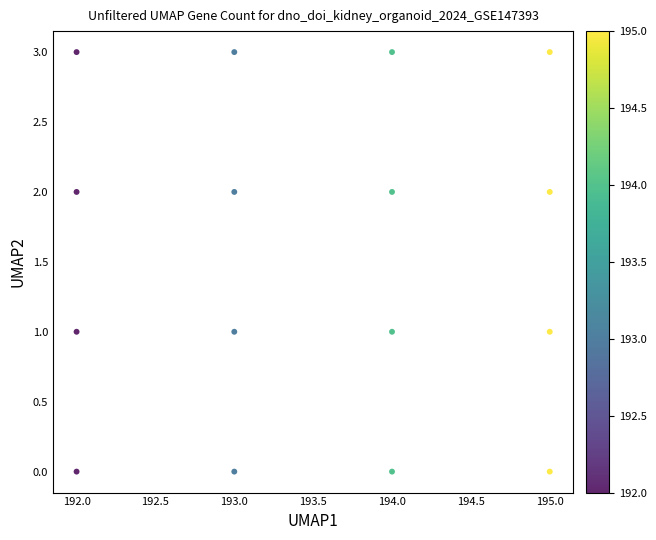

What is the range of X values (max minus min)?

3